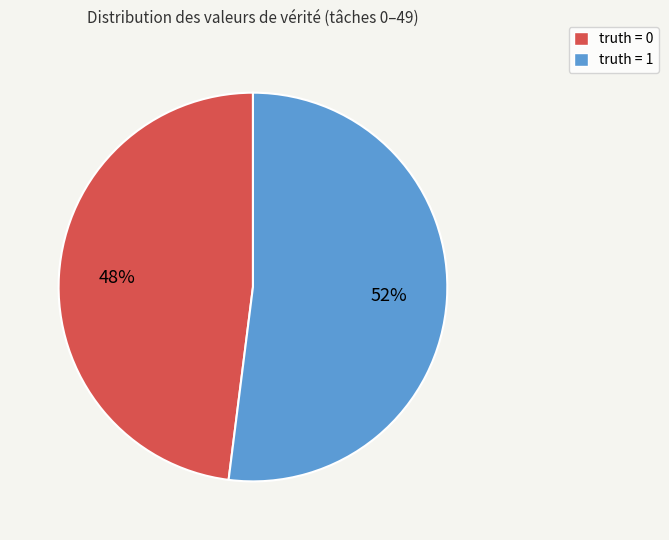

Combined, do truth = 1 and truth = 0 account for over 50%?

Yes